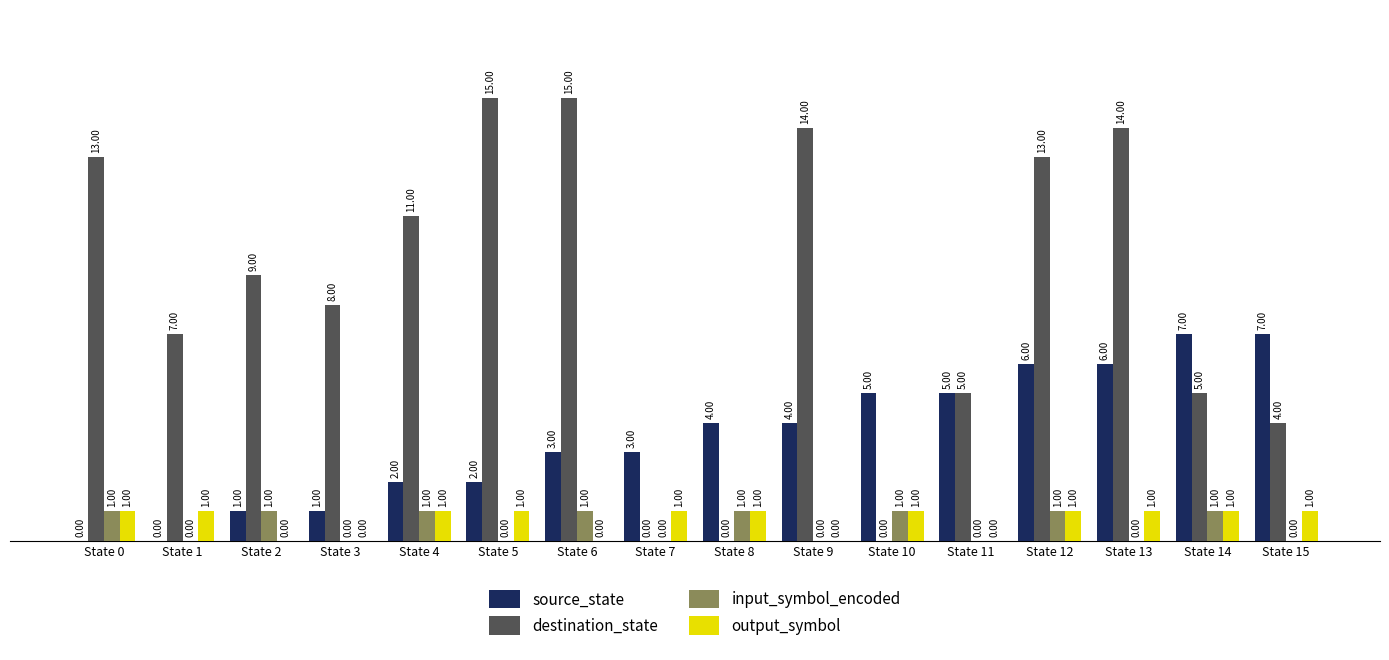

How many groups of bars are there?

16